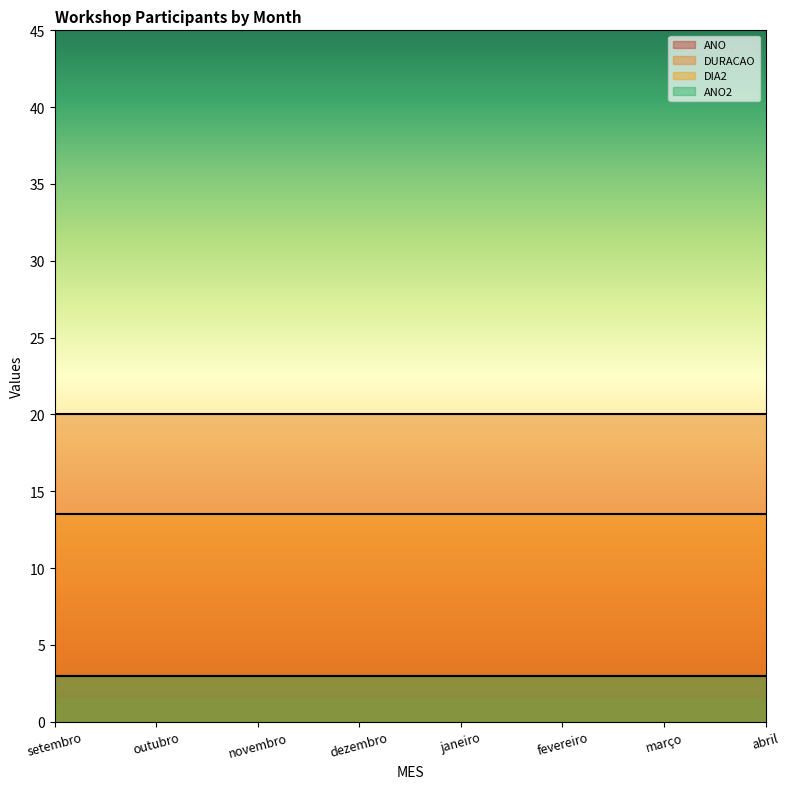

True or false: ANO and DIA2 intersect in this chart.

False